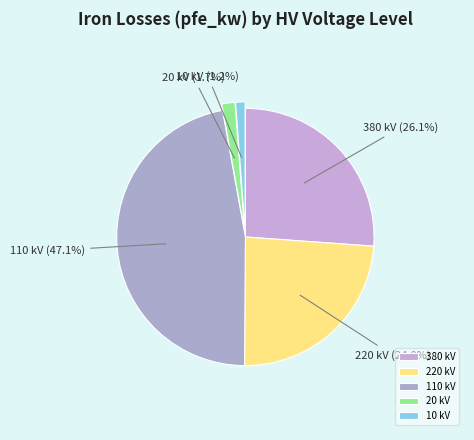

Is 110 kV the majority of the pie?

No